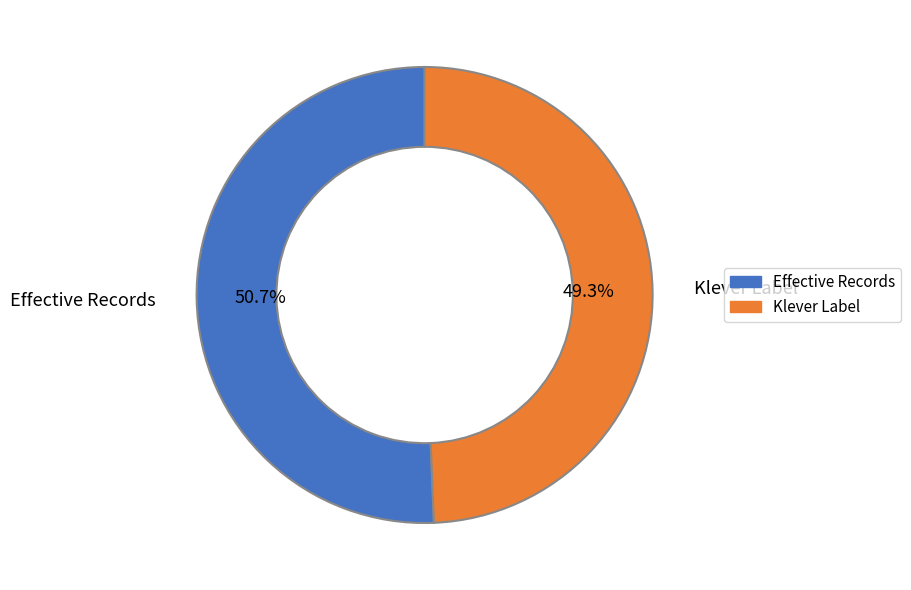

Count the number of slices in the pie.

2